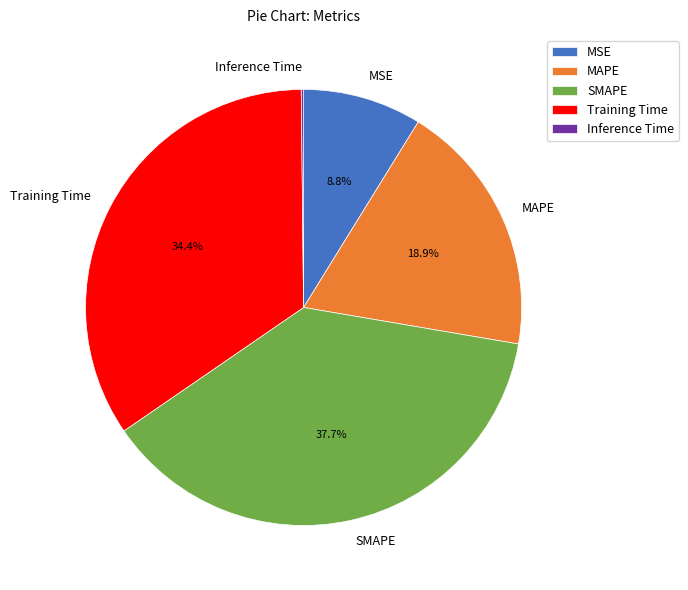

The MSE slice represents 9% of the pie. True or false?

True